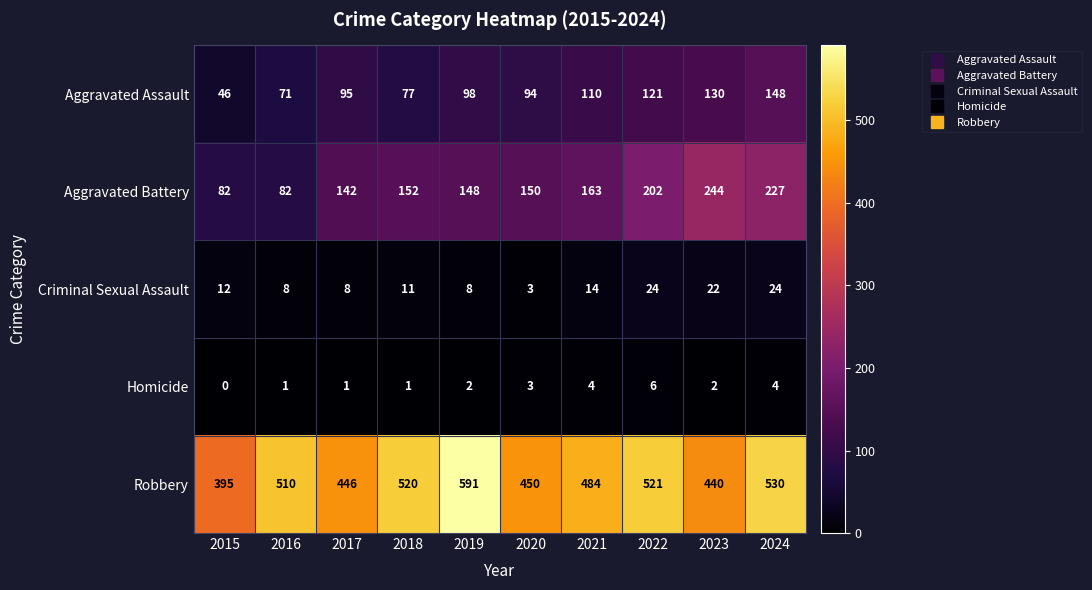

What is the difference between the second highest and second lowest values in the Aggravated Assault series?

59